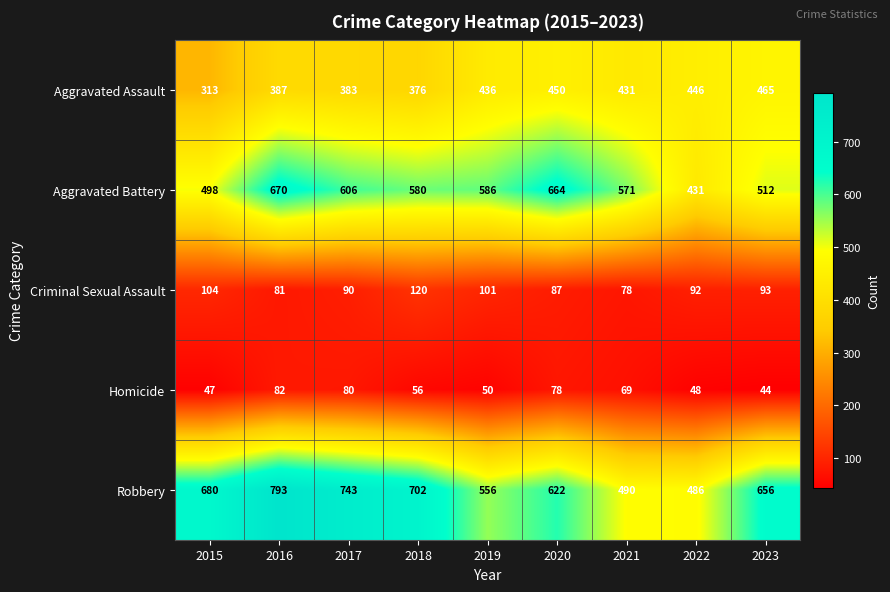

What is the difference between the maximum and minimum values in the Criminal Sexual Assault series?

42